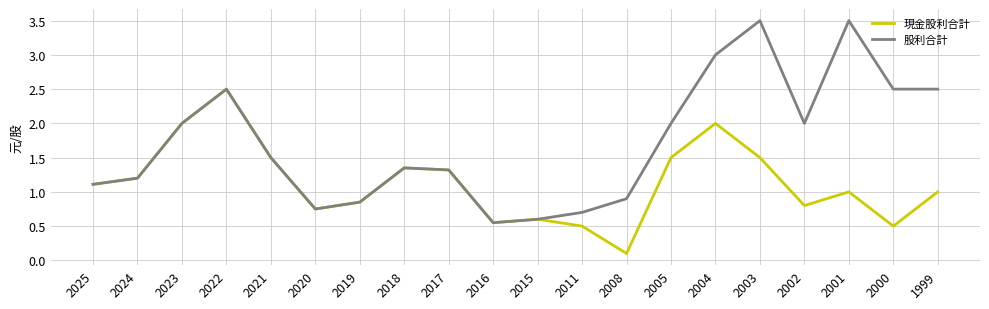

Which label corresponds to the smallest value in the chart?

2008